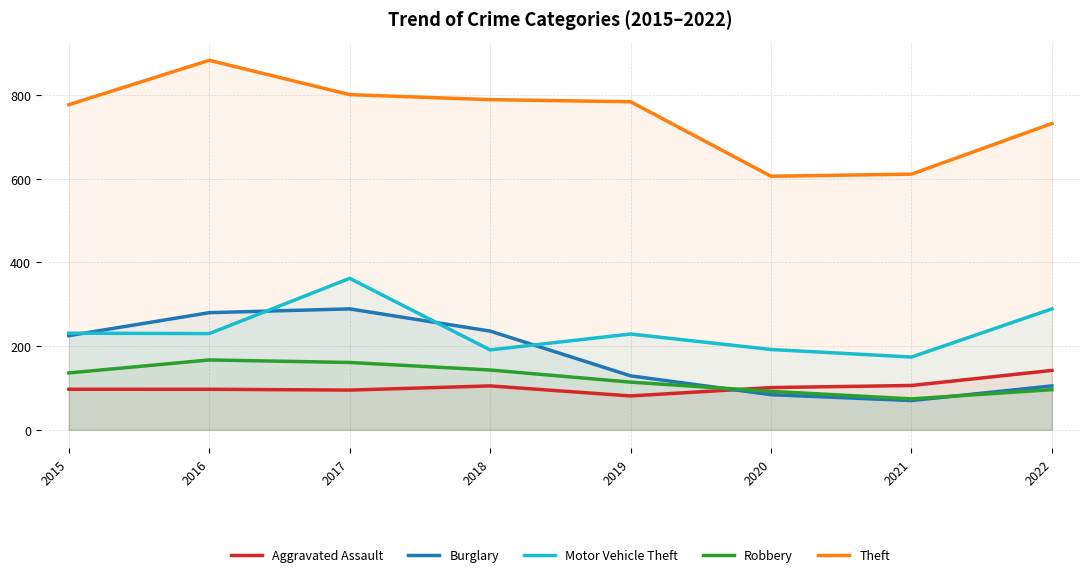

Which series changed the most between 2018 and 2021?

Theft